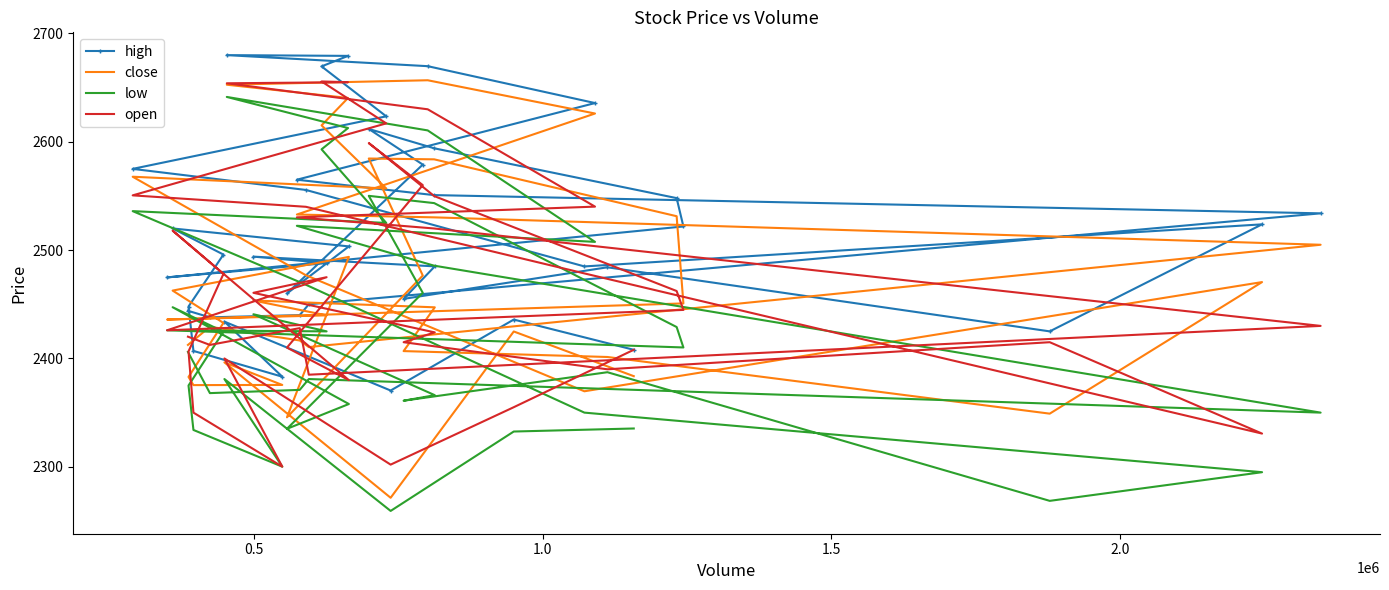

Rank the series by their maximum value, from highest to lowest.

high, close, open, low